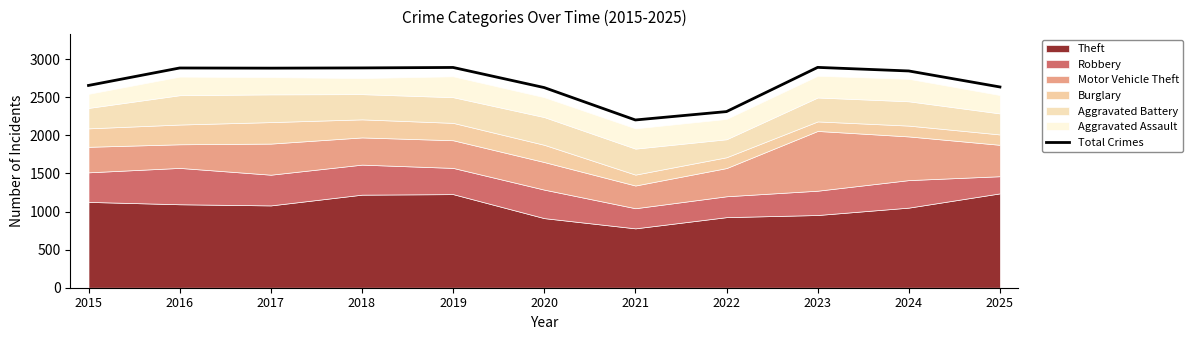

What is the maximum value shown in the chart?

2891